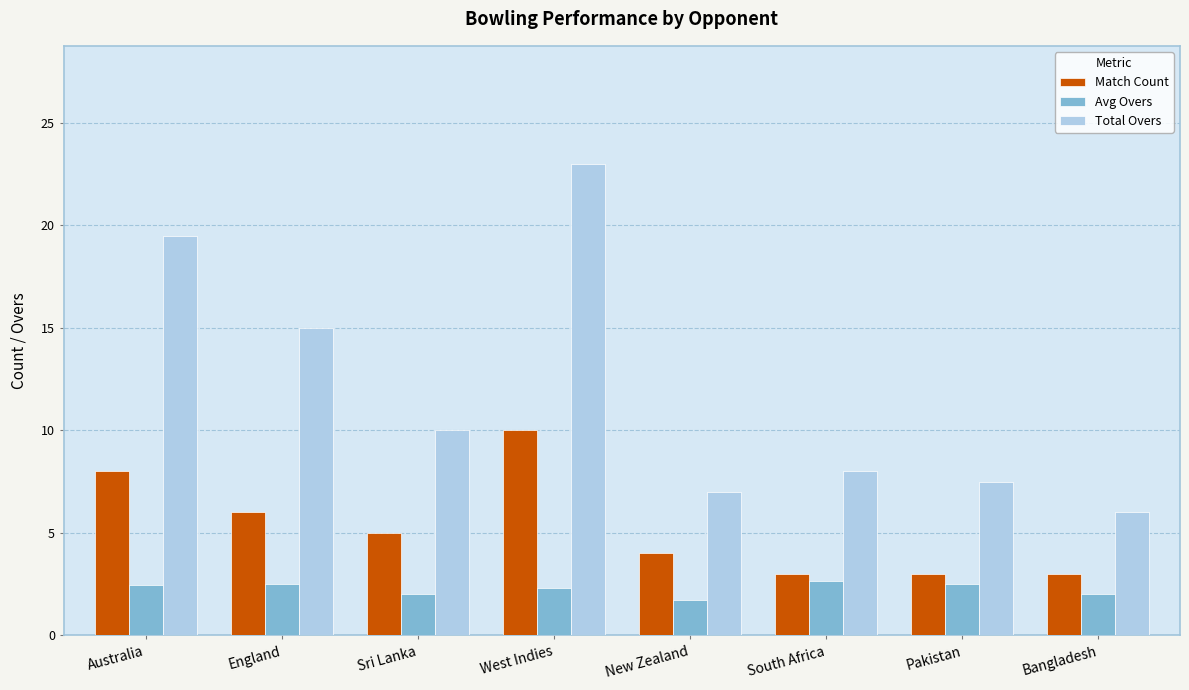

What is the spread (max minus min) of values at South Africa?

5.3